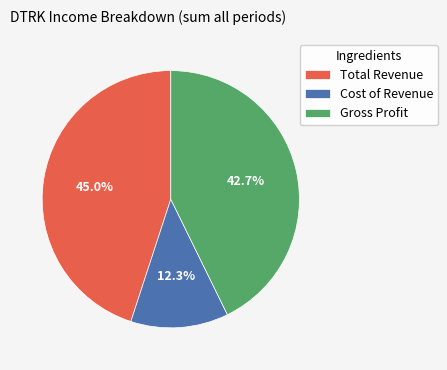

What is the ratio of the value at Gross Profit to the value at Cost of Revenue?

3.5